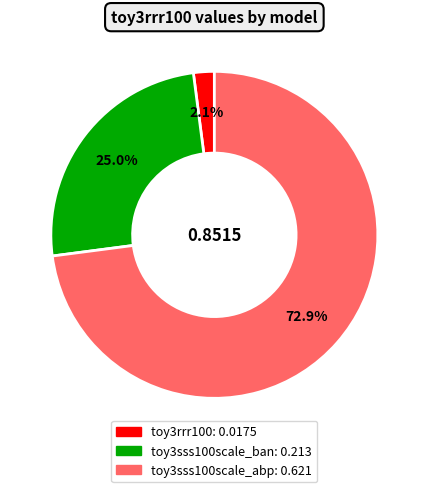

Rank the categories by value from highest to lowest.

toy3sss100scale_abp, toy3sss100scale_ban, toy3rrr100